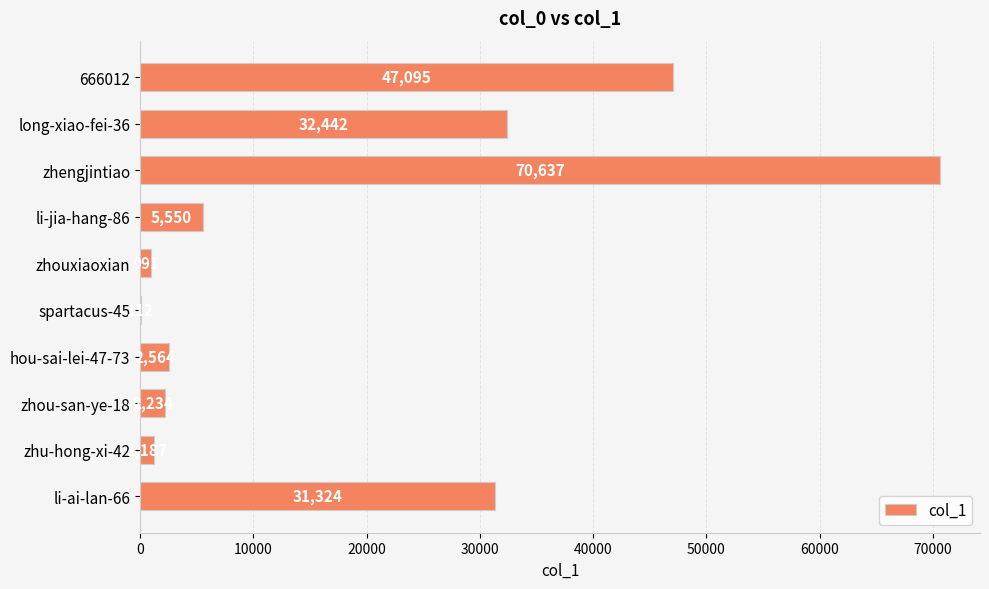

Which category has the highest value across all series?

zhengjintiao